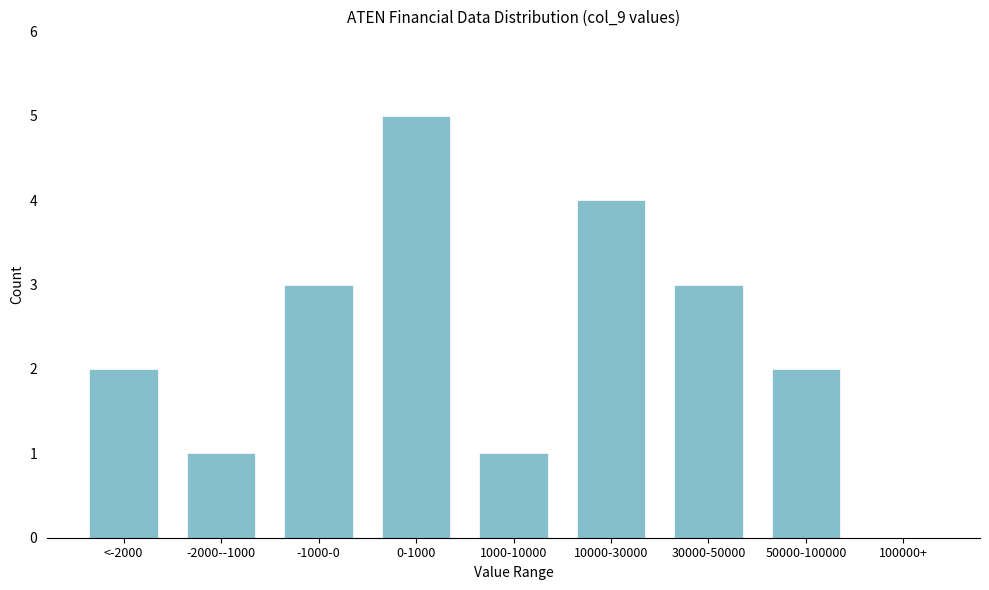

Reading left to right, list all the values displayed in this chart.

<-2000=2	-2000--1000=1	-1000-0=3	0-1000=5	1000-10000=1	10000-30000=4	30000-50000=3	50000-100000=2	100000+=0